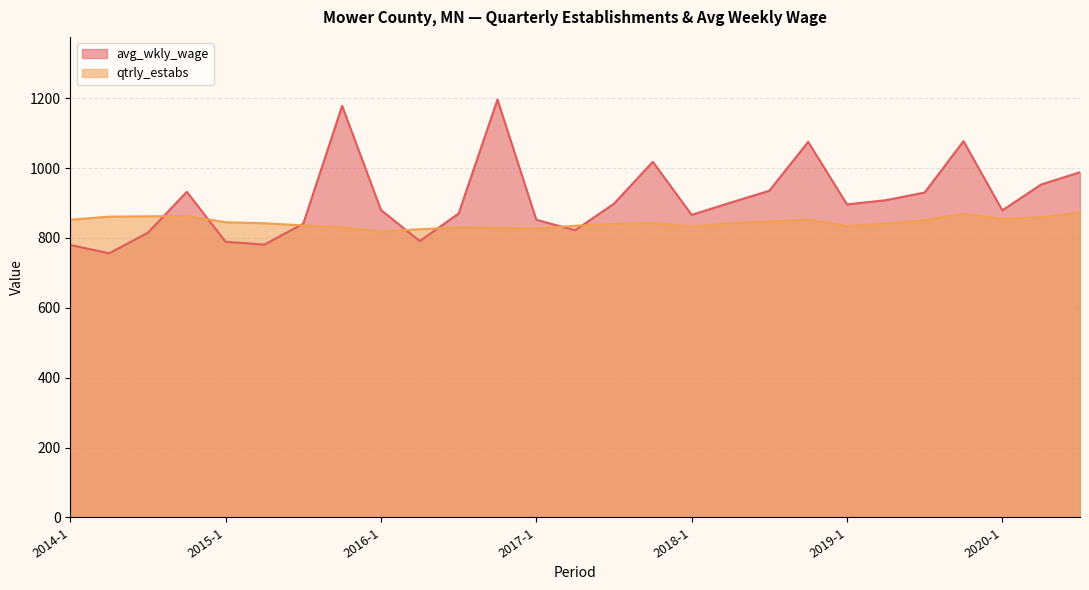

Which series ends up on top after the final intersection of avg_wkly_wage and qtrly_estabs?

avg_wkly_wage